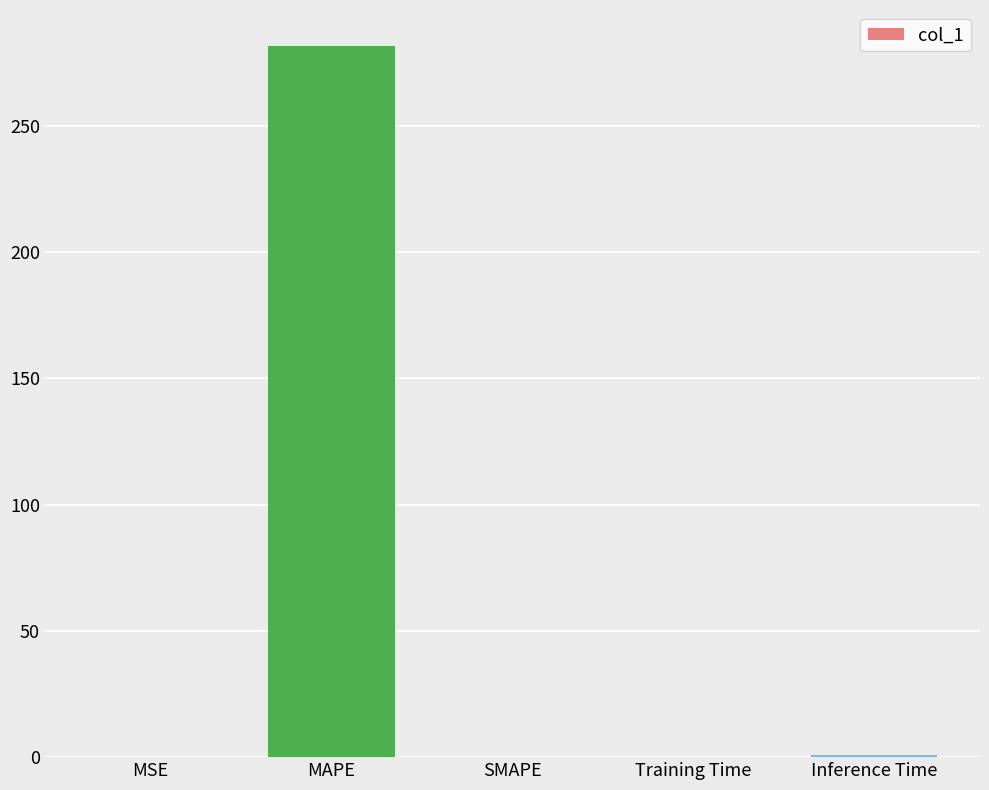

Which has a higher value, MAPE or Inference Time?

MAPE